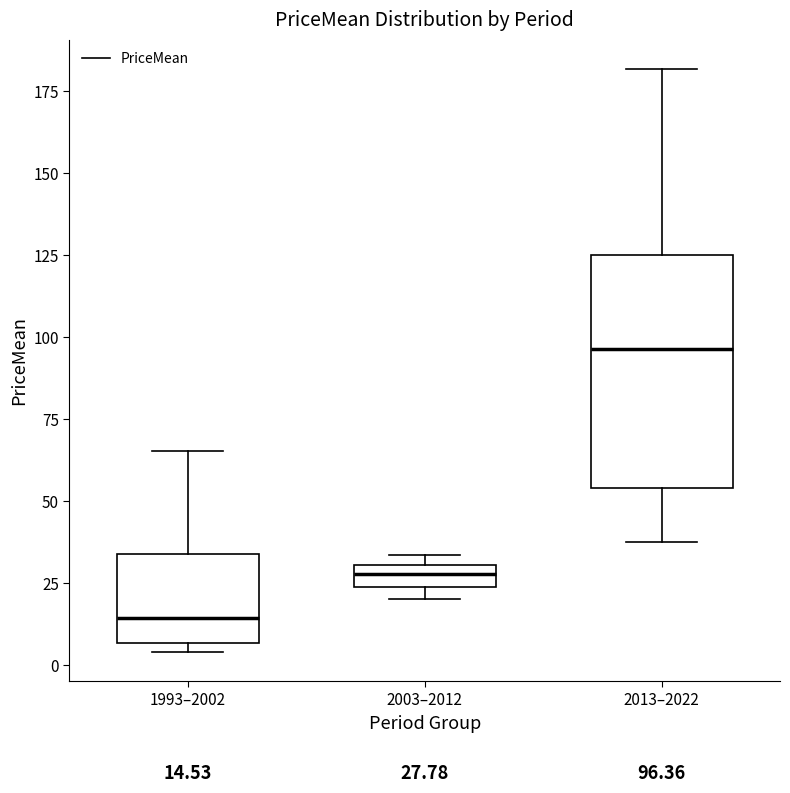

Comparing the boxes themselves (not the whiskers), which one is the tallest?

2013–2022